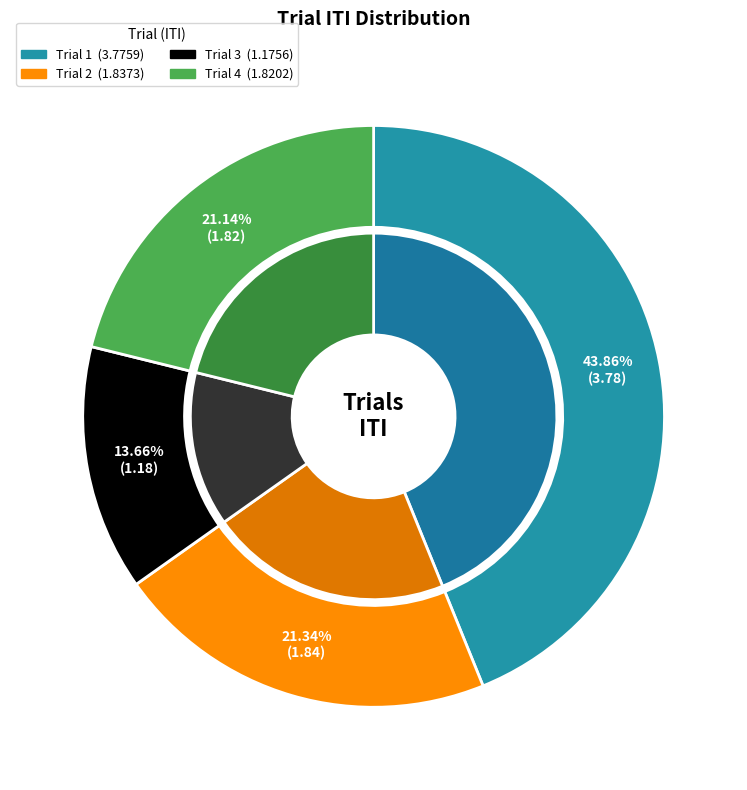

What is the total percentage of Trial 4 and Trial 1?

65.0%